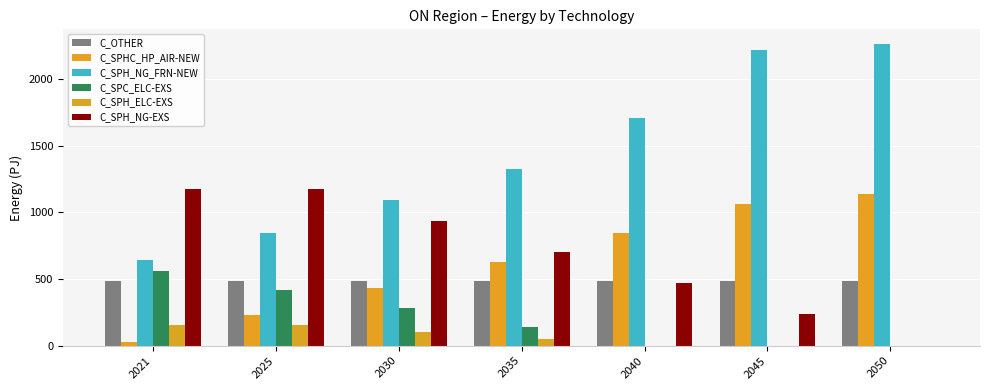

What is the difference between the maximum and second lowest values in the C_SPH_NG-EXS series?

938.0